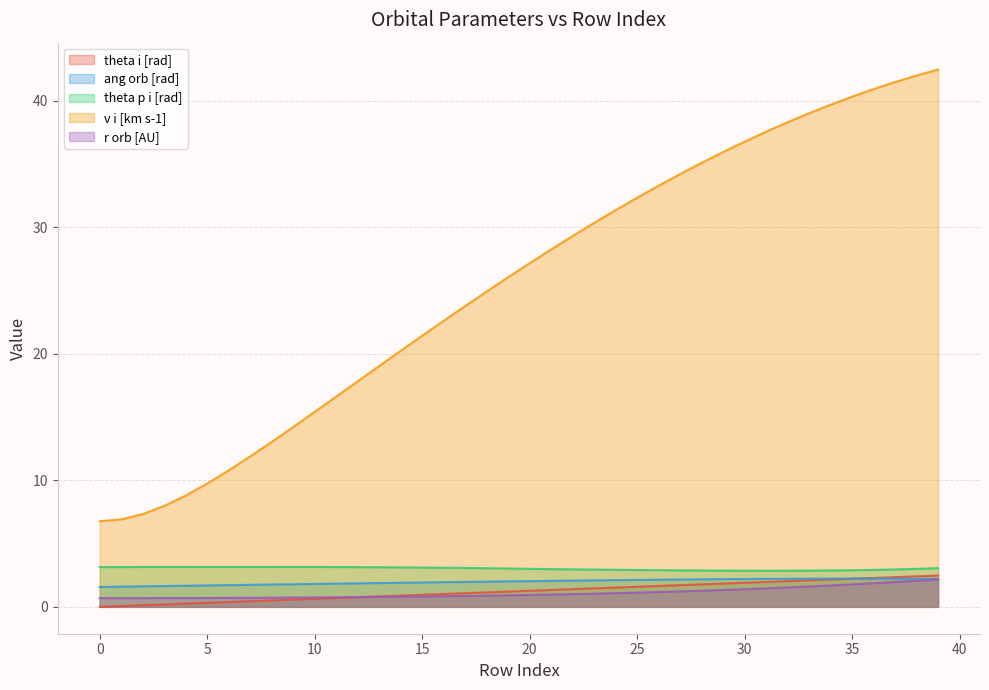

At 2, list the series in order from smallest to largest.

theta i [rad], r orb [AU], ang orb [rad], theta p i [rad], v i [km s-1]